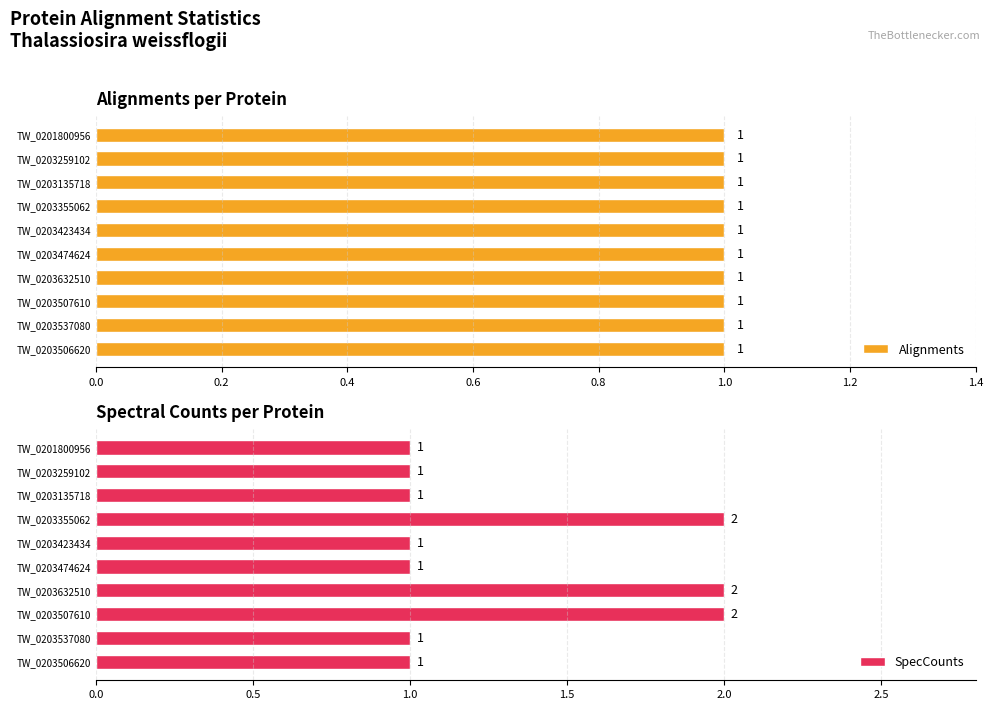

What is the sum of all SpecCounts values?

13